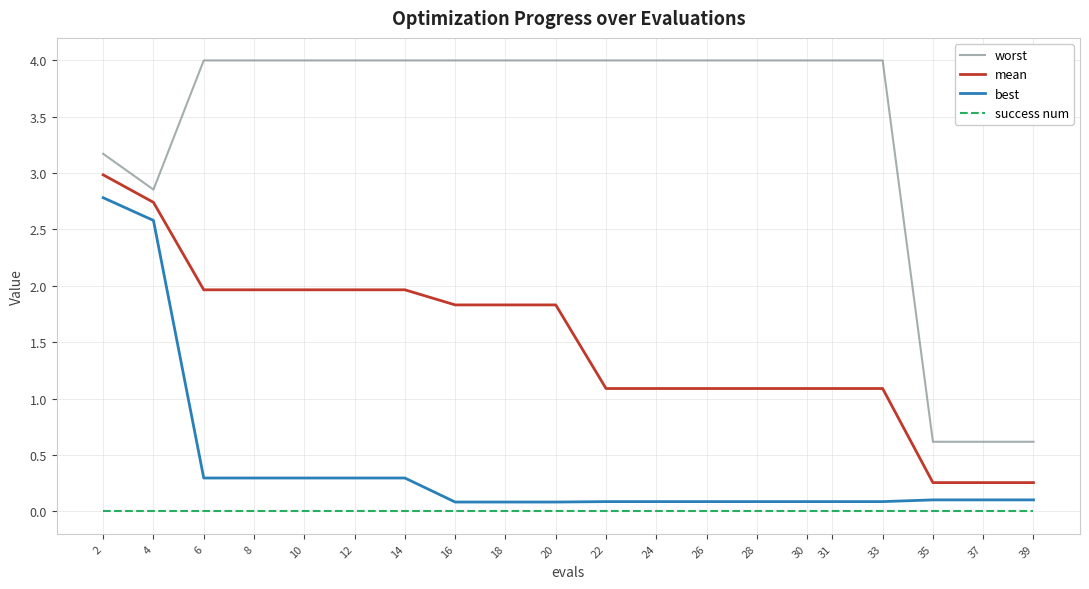

What is the greatest value displayed?

4.0